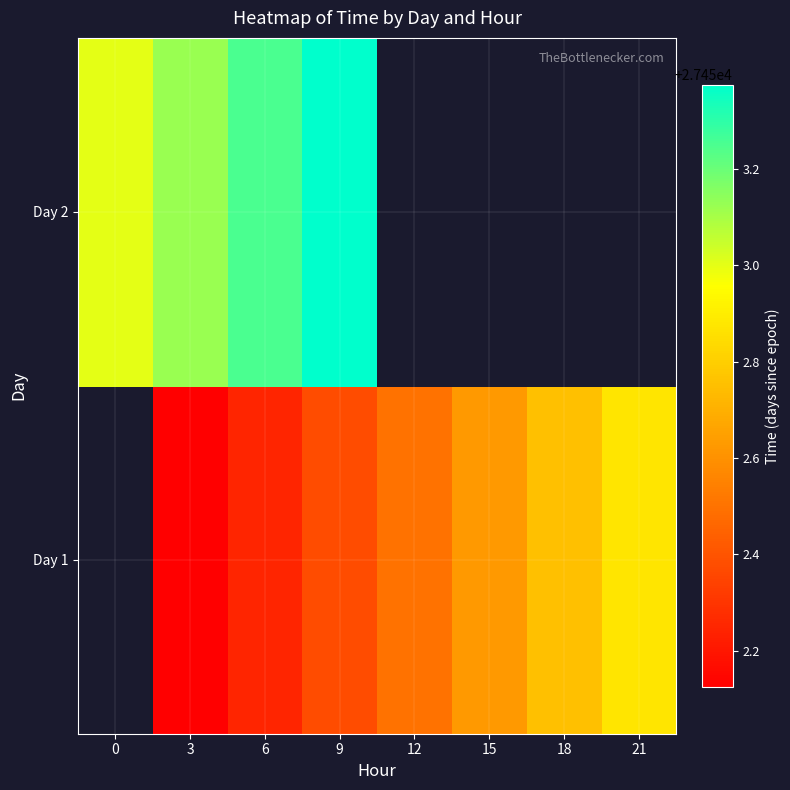

Rank the series by their average value, from highest to lowest.

Day 1, Day 2